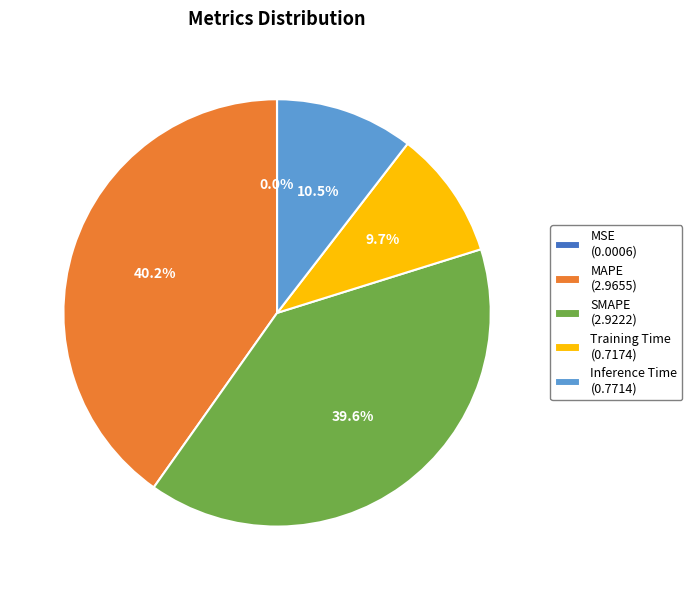

Which slice is the largest?

MAPE